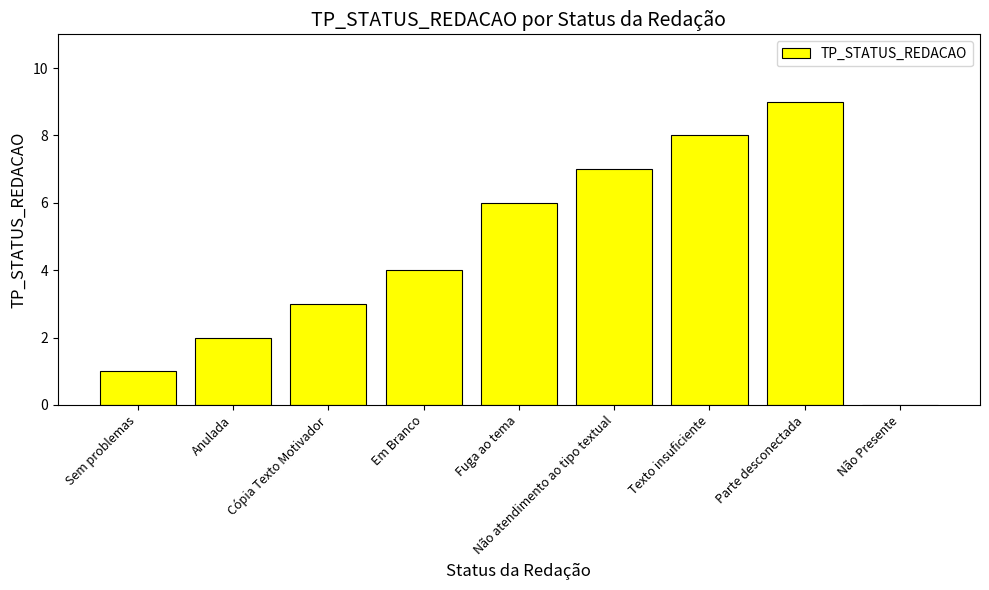

What is the sum of the values at Sem problemas and Cópia Texto Motivador?

4